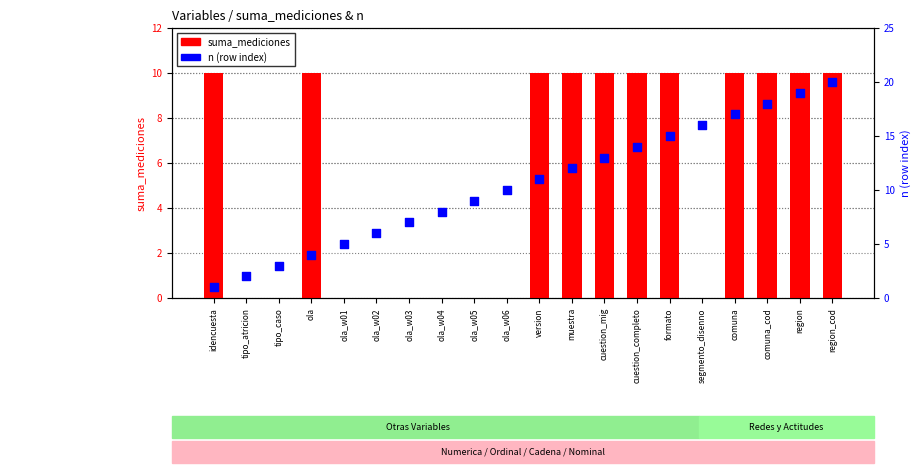

At how many categories does at least one series exceed 5?

17